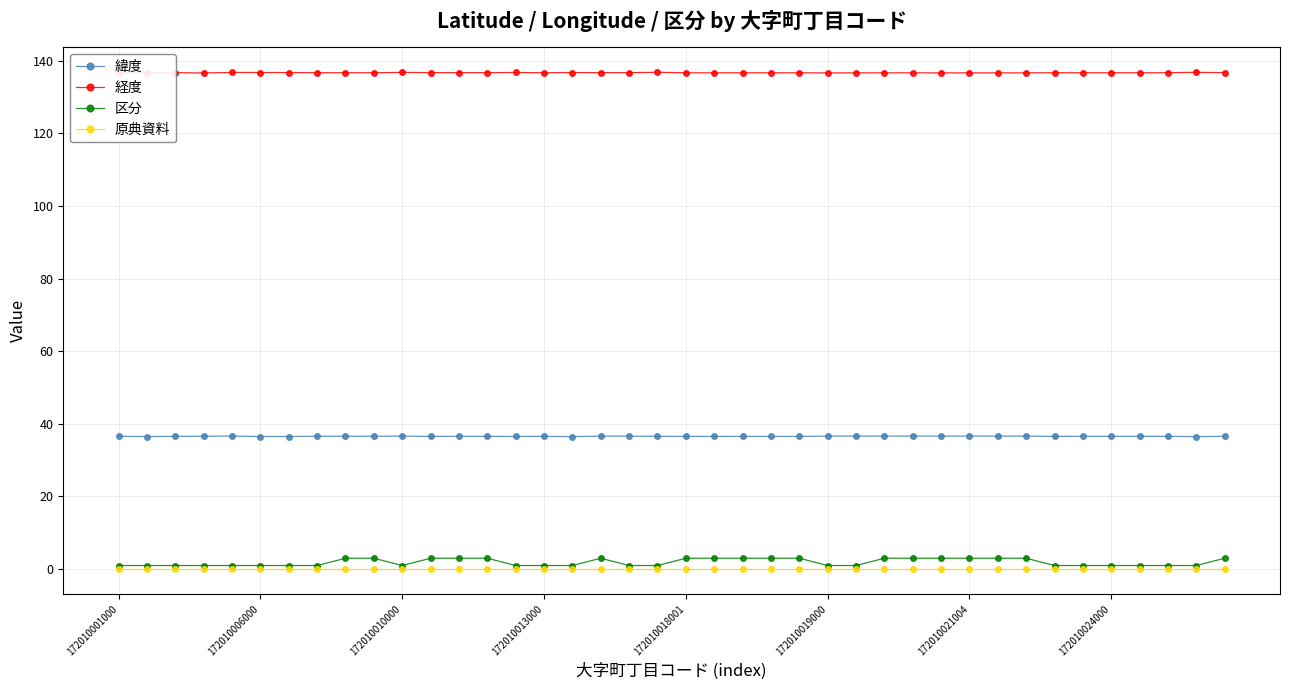

True or false: 区分 has more than 0 points higher than both neighbors.

True